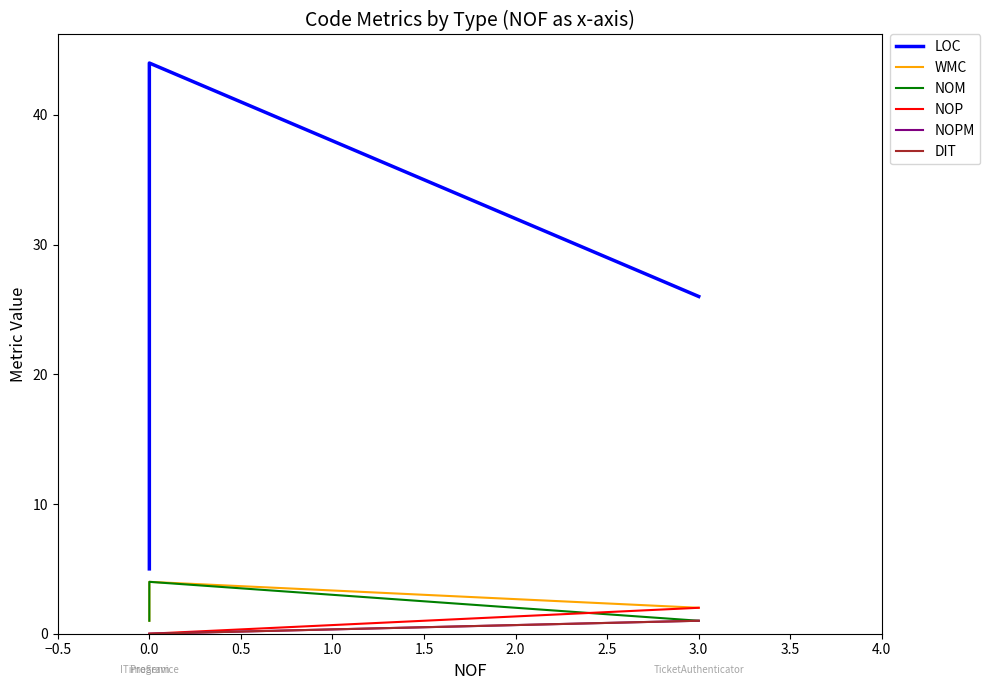

Is it true that NOM equals 2 at 0.0?

False